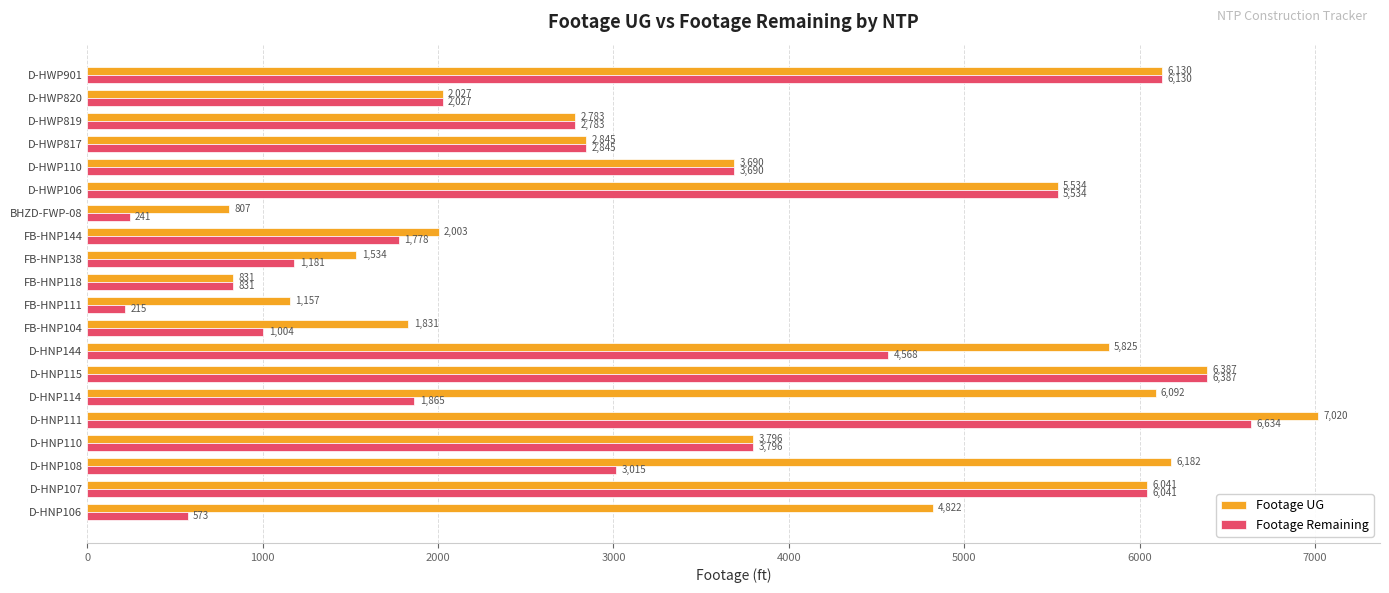

Rank the series by their average value, from highest to lowest.

Footage UG, Footage Remaining